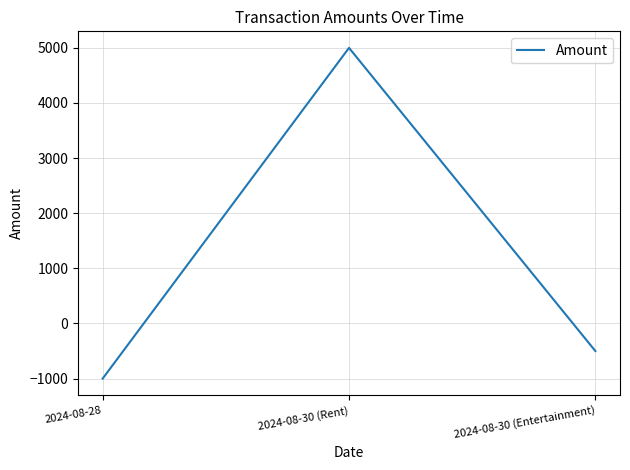

Which category has the highest value across all series?

2024-08-30 (Rent)